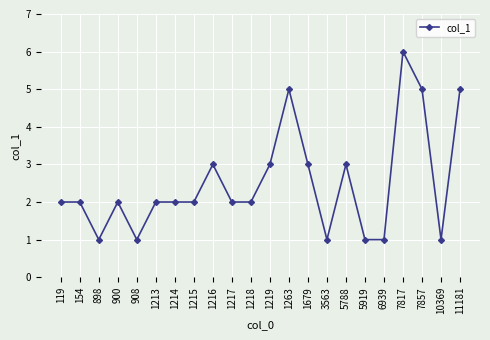

What is the value of the 18th point from the left?

1